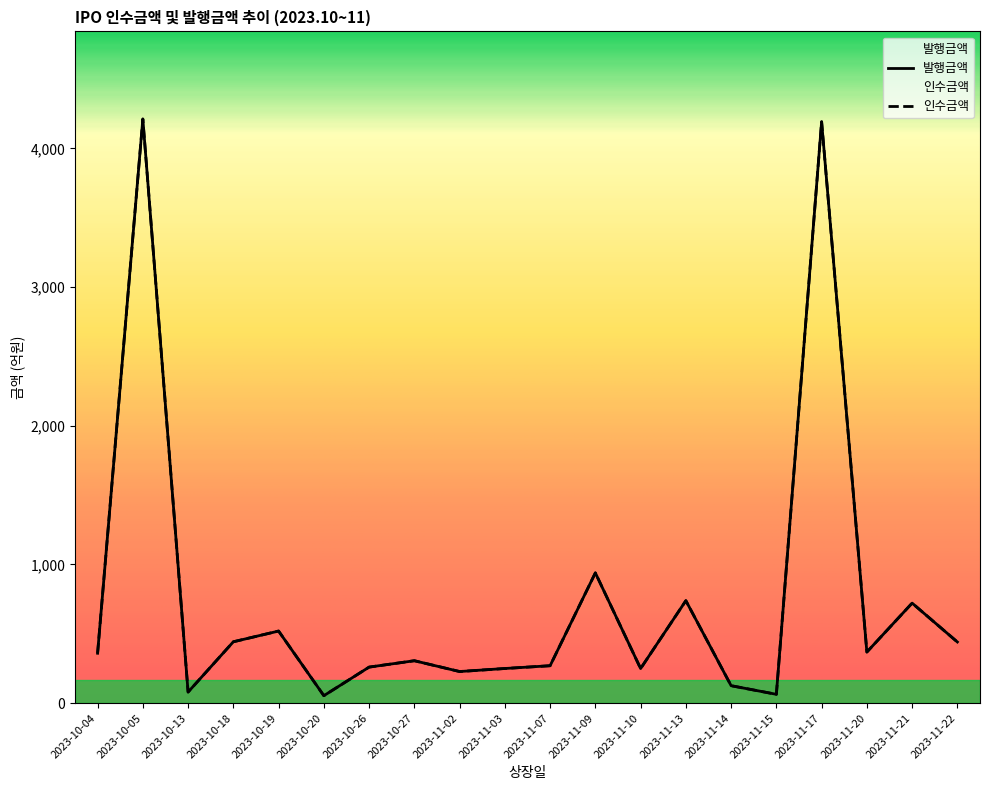

What is the label of the 18th point from the right?

2023-10-13